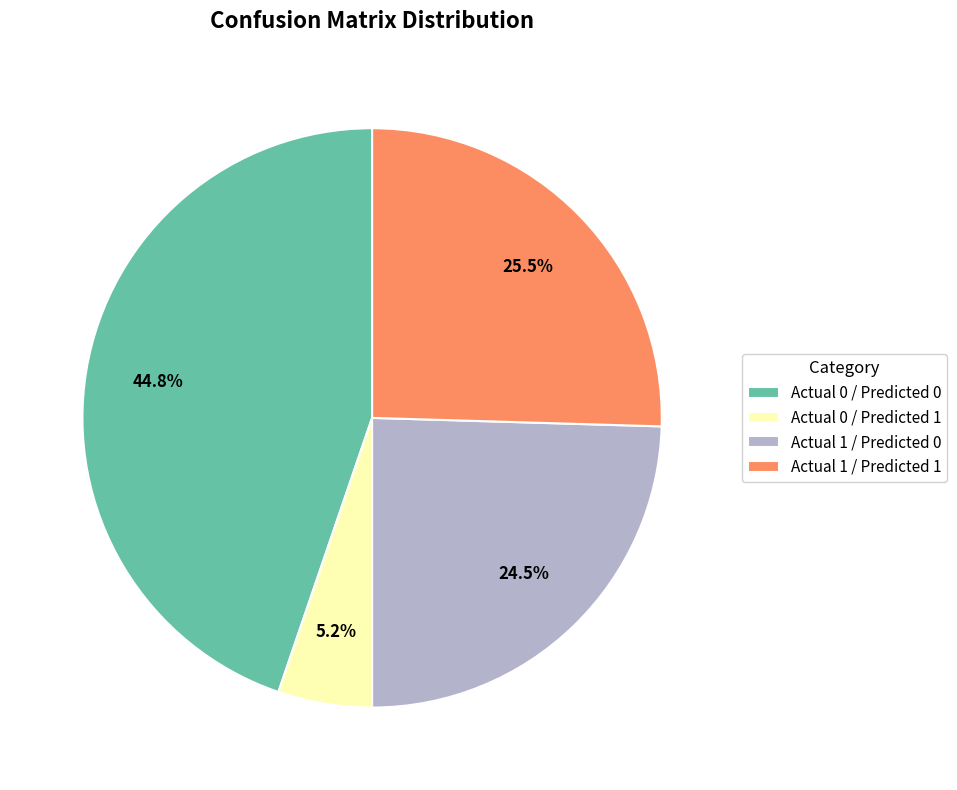

The Actual 0 / Predicted 0 slice represents 45% of the pie. True or false?

True